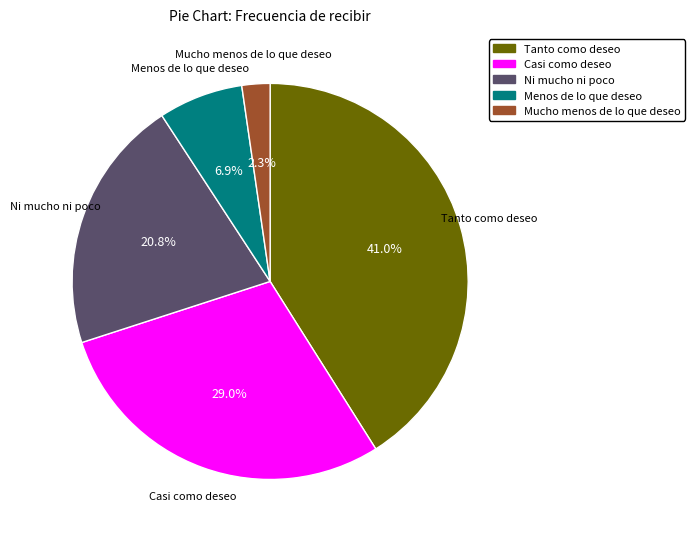

Approximately how many times larger is the value at Ni mucho ni poco compared to Casi como deseo?

0.7